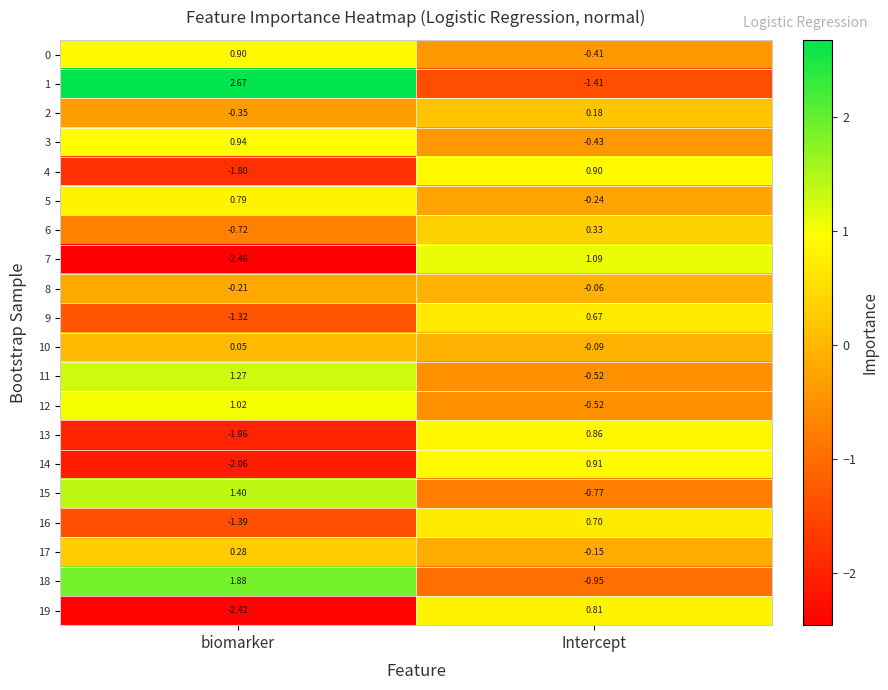

List the labels in order of 4 value, largest first.

Intercept, biomarker